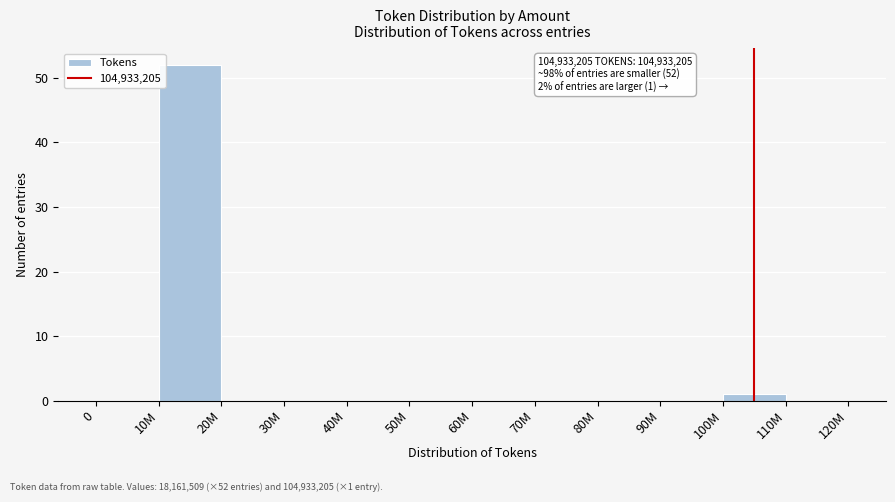

Reading left to right, extract all data points from this chart.

0=0	10M=52	20M=0	30M=0	40M=0	50M=0	60M=0	70M=0	80M=0	90M=0	100M=1	110M=0